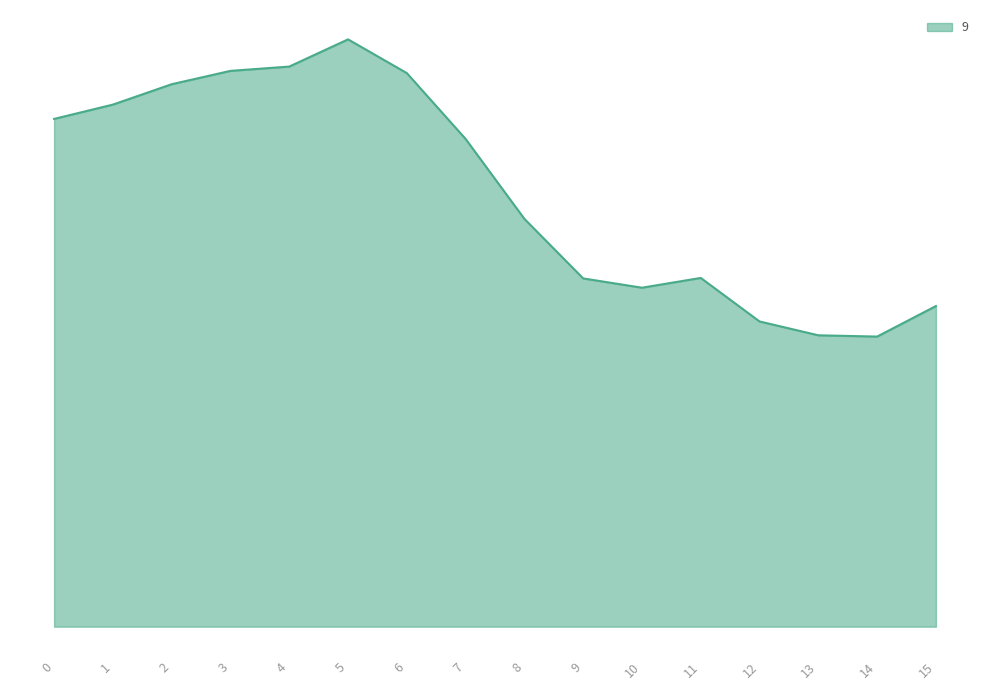

True or false: the data shows 71.6 at 0.

True